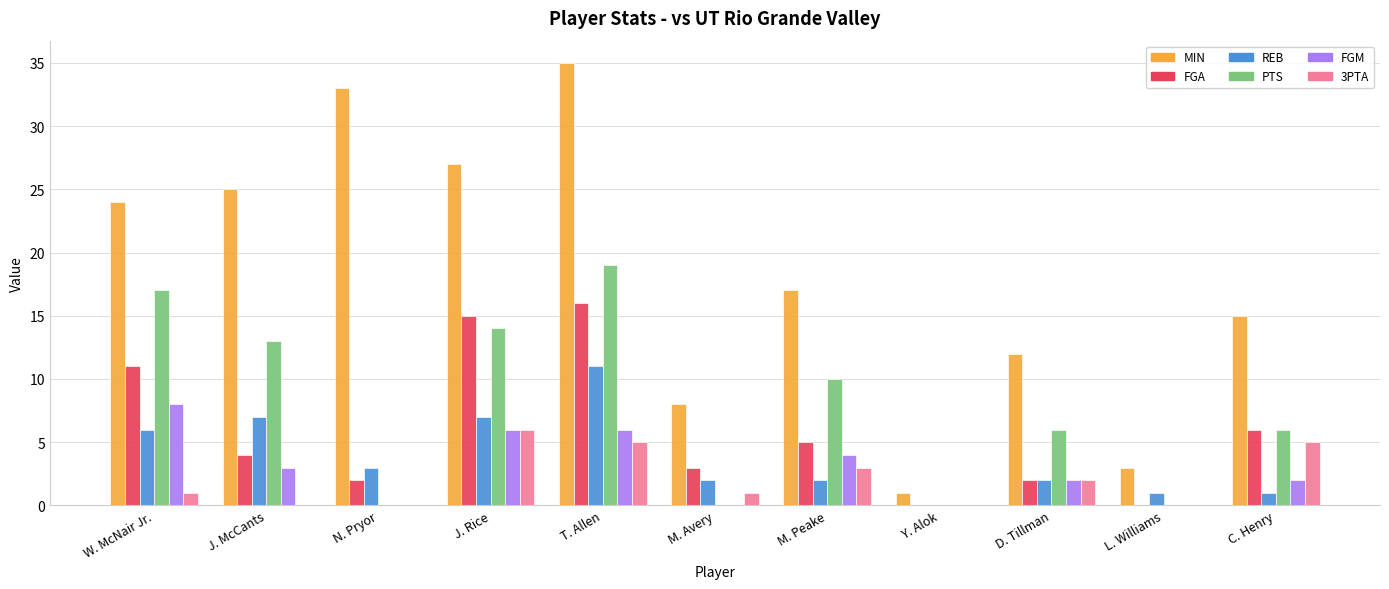

Where is MIN nearest to the value 18?

M. Peake